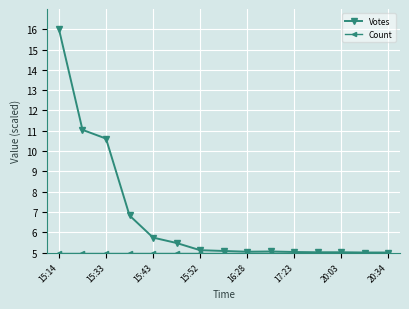

What is the value of the Votes point at the 10th from the left?

5.1